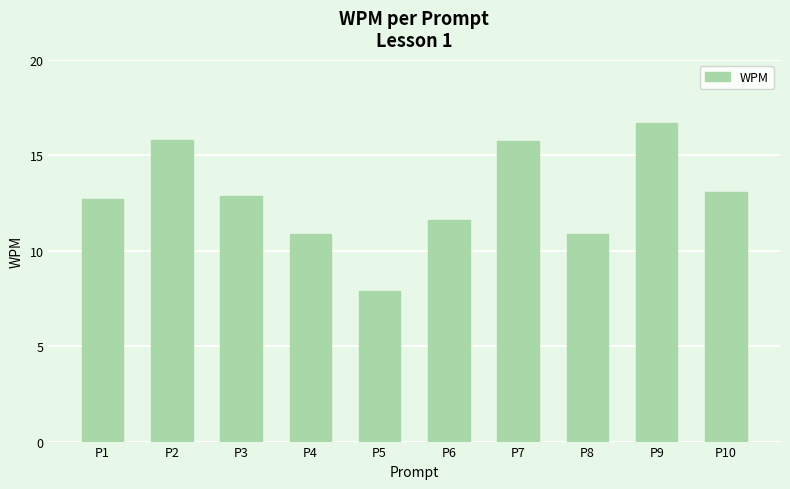

Is it true that the value at P10 is 13.1?

True